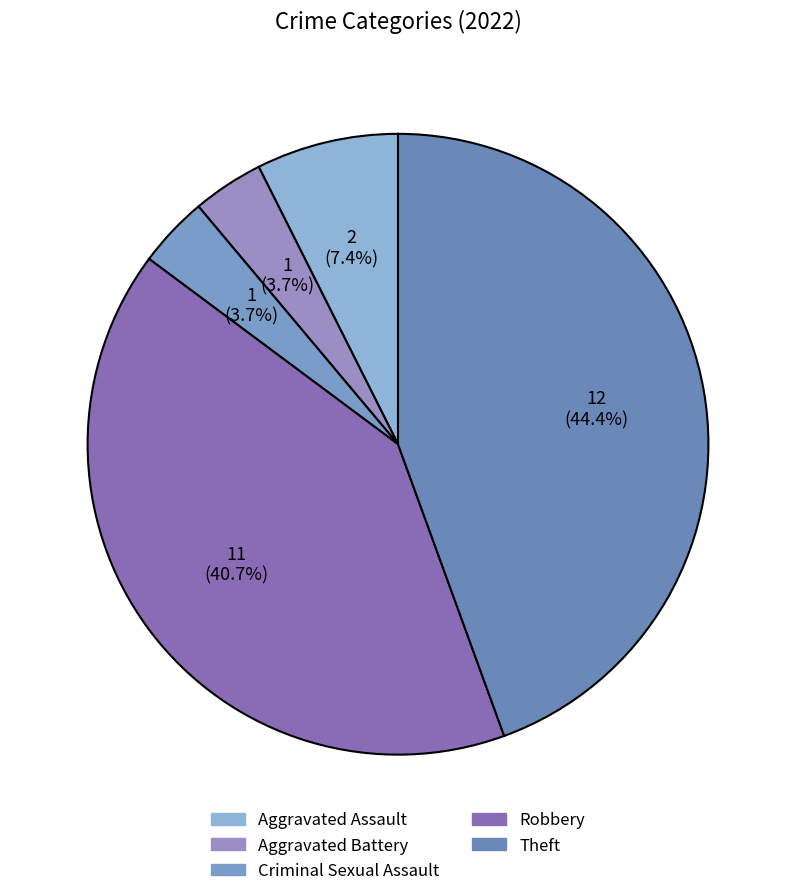

The Robbery slice represents 41% of the pie. True or false?

True